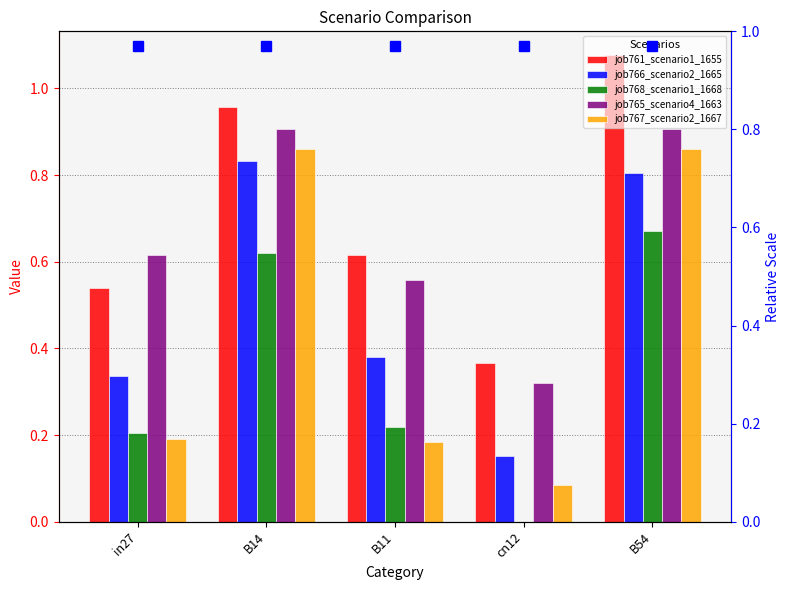

Count the job766_scenario2_1665 values in the range 0 to 1.

5